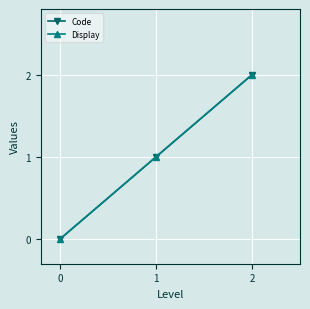

Is it true that Code equals 3 at 2?

False